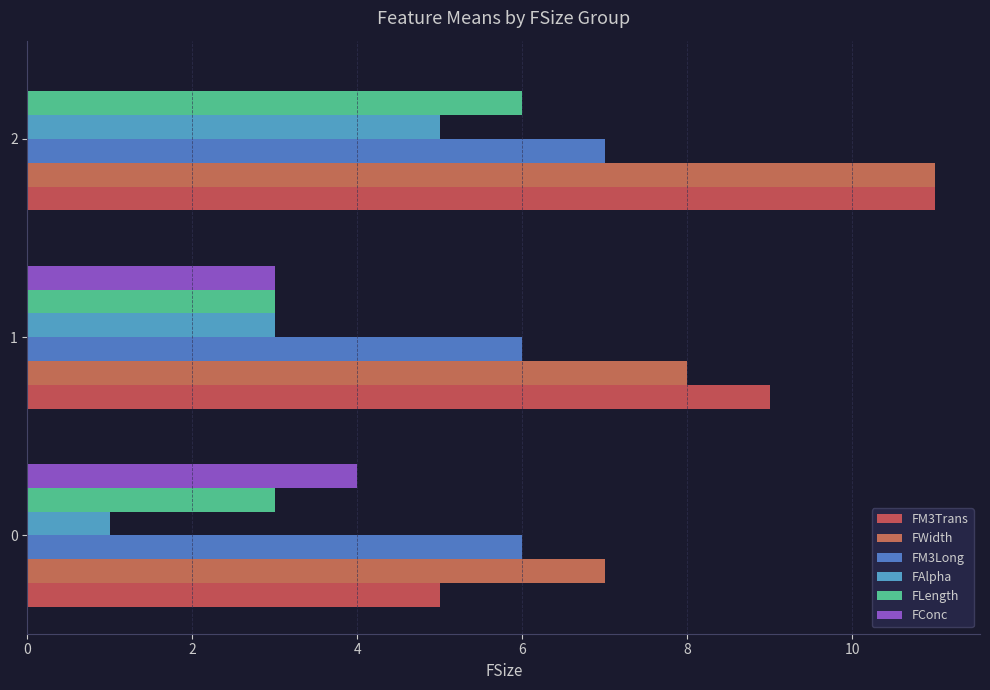

Is the value of FLength at 2 greater than the value of FAlpha at 2?

Yes